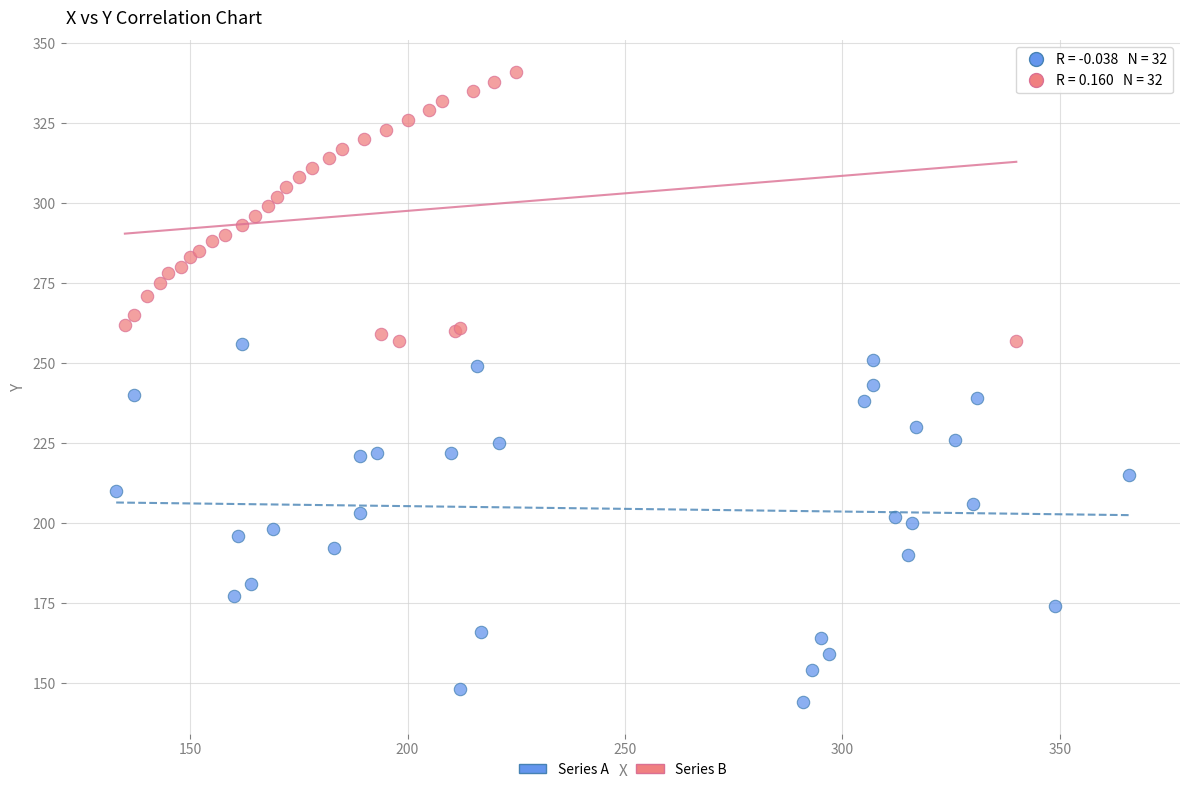

Which series contains the highest Y value?

Series B